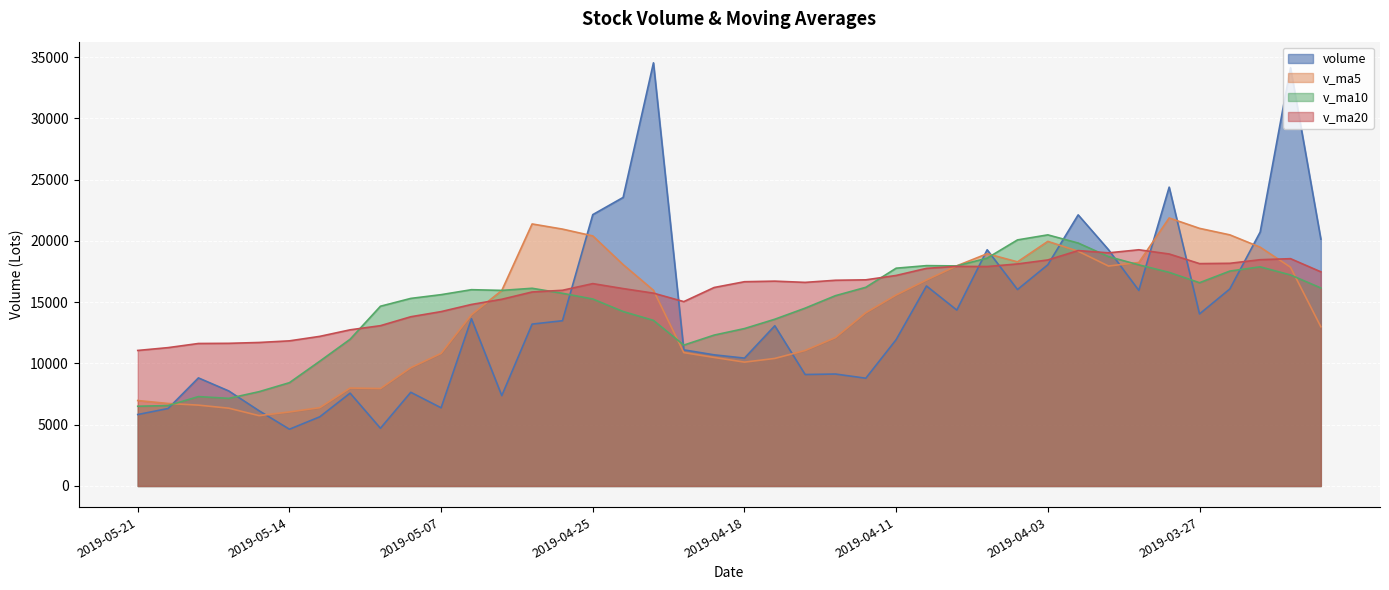

The volume series shows 20152.2 at 2019-03-21. True or false?

True